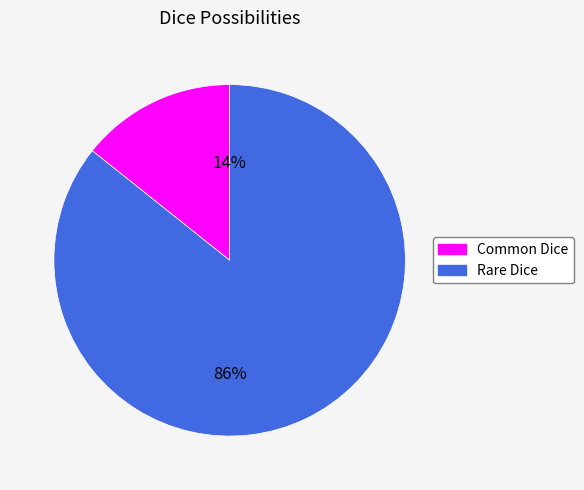

Do Common Dice and Rare Dice together represent more than half of the pie?

Yes